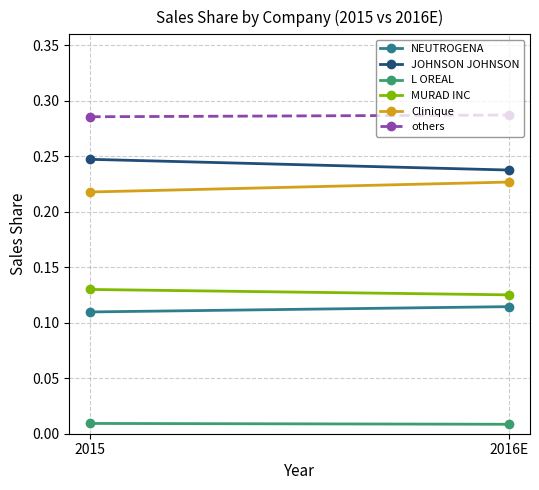

What position from the right is 2016E?

1